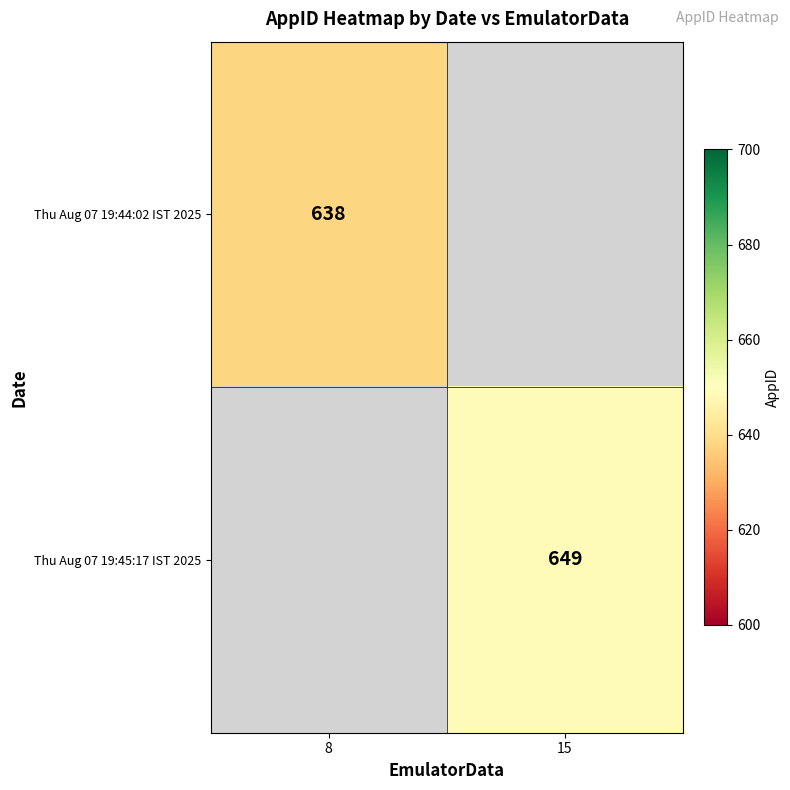

The value of Thu Aug 07 19:45:17 IST 2025 at 15 is 649. True or false?

True